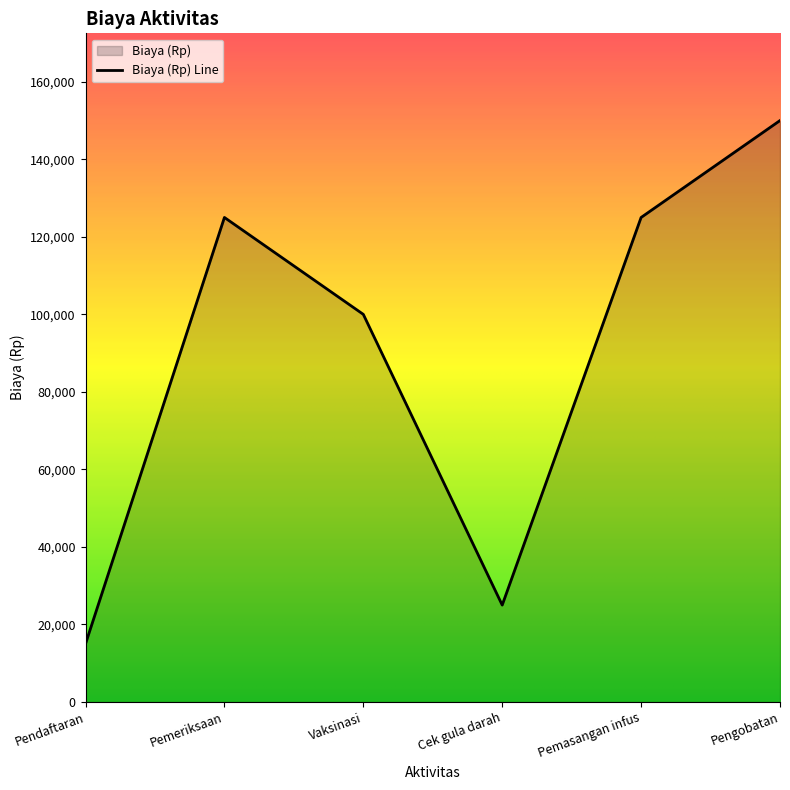

Between Pengobatan and Pemeriksaan, which is larger?

Pengobatan